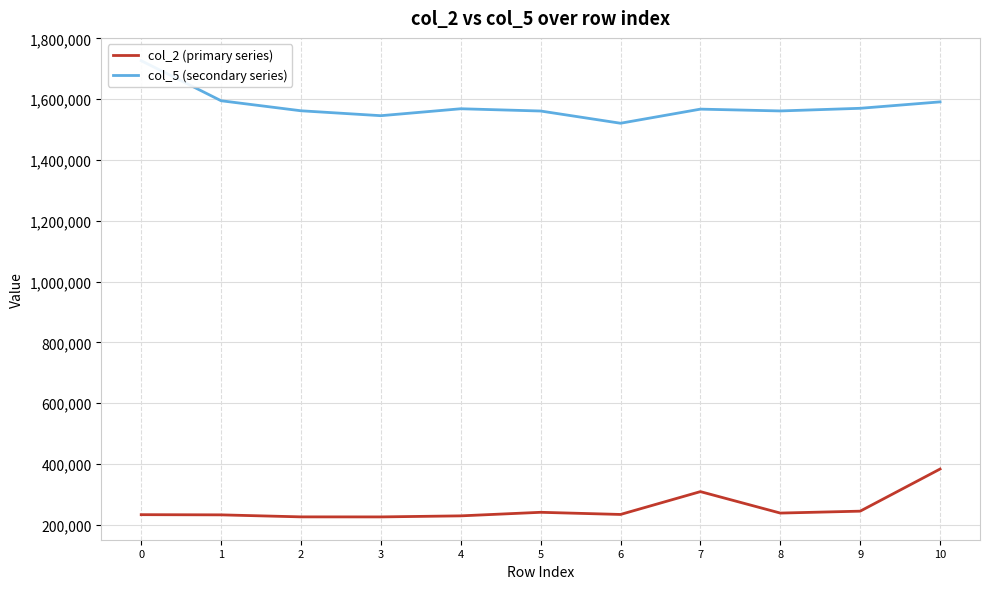

Which has a higher value, 8 or 2?

8